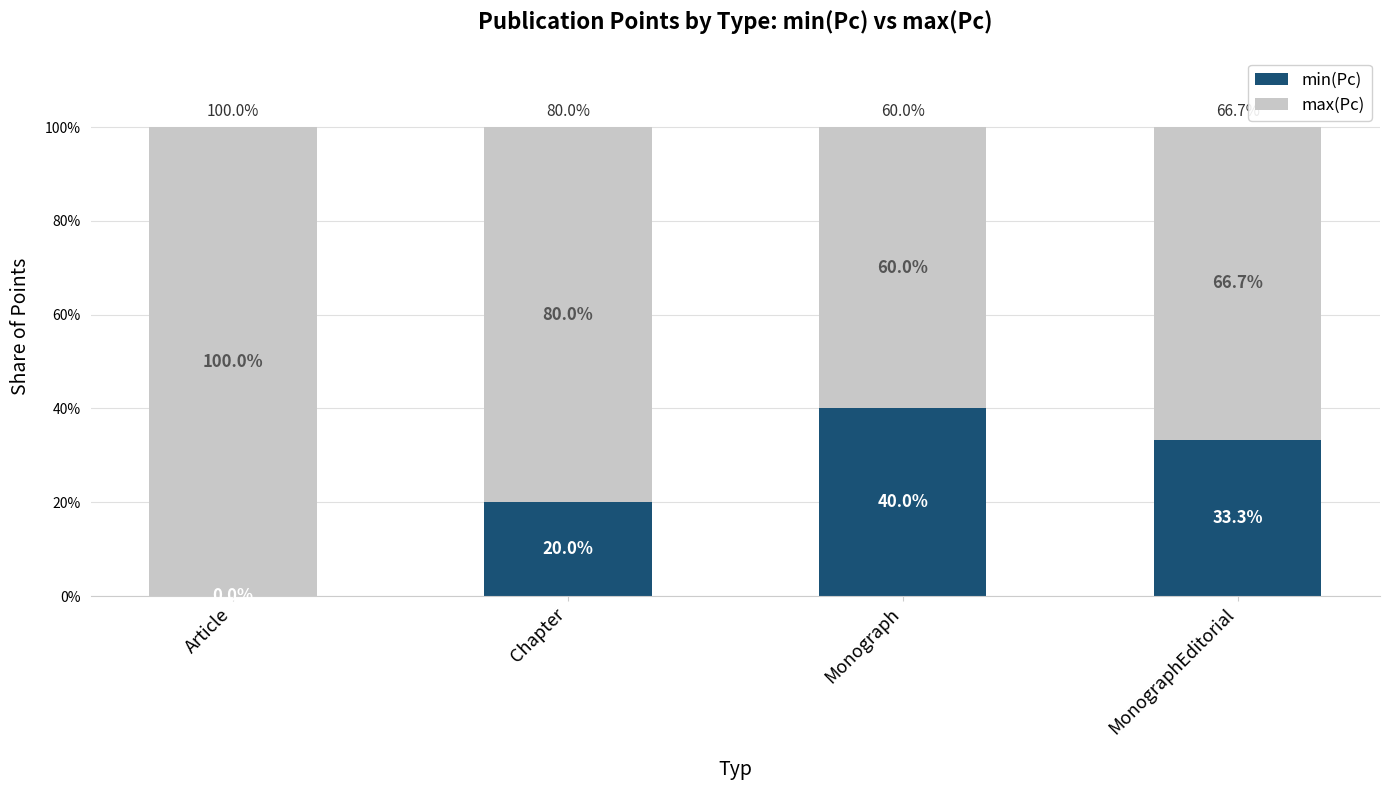

The value of min(Pc) at Monograph is 40.0. True or false?

True